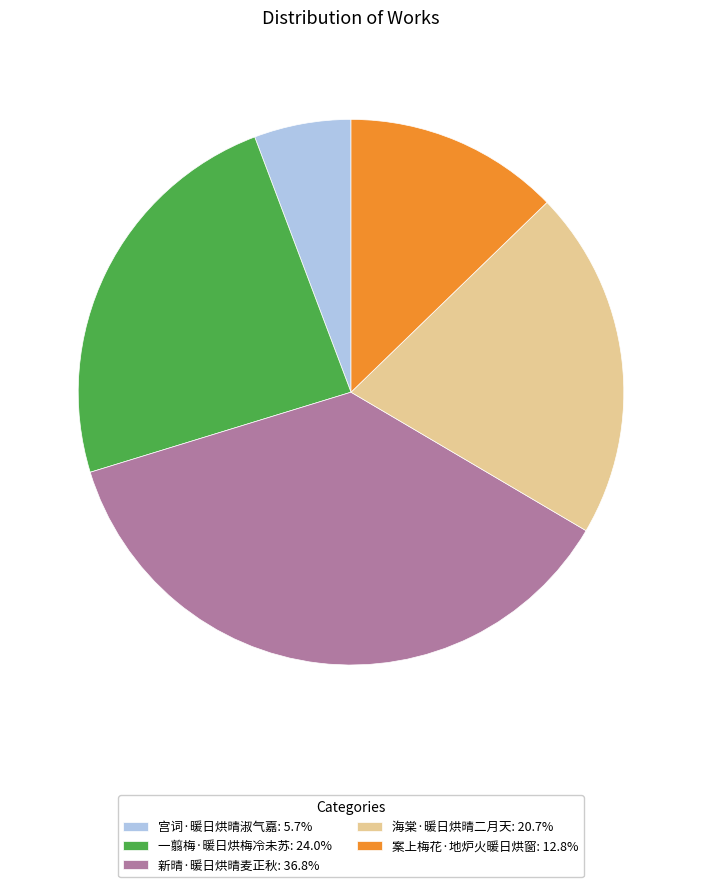

True or false: 宫词·暖日烘晴淑气嘉 accounts for 1% of the total.

False